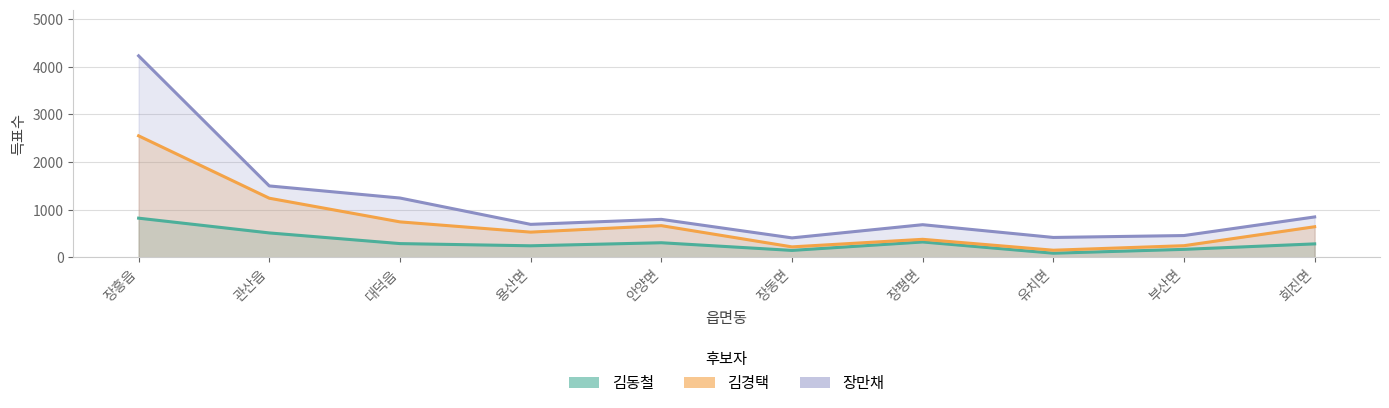

Where does the 김동철 series first go above 287?

장흥읍